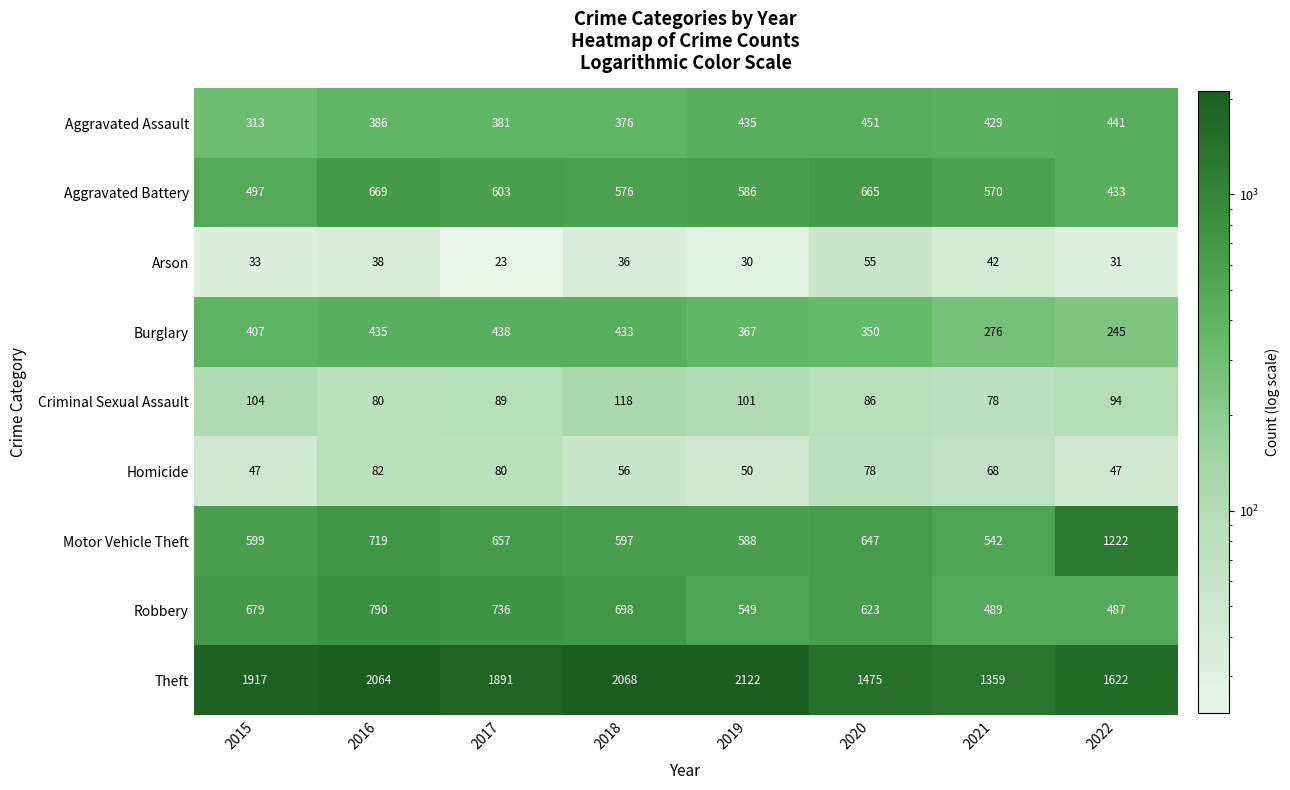

Which series changed the most between 2015 and 2020?

Theft